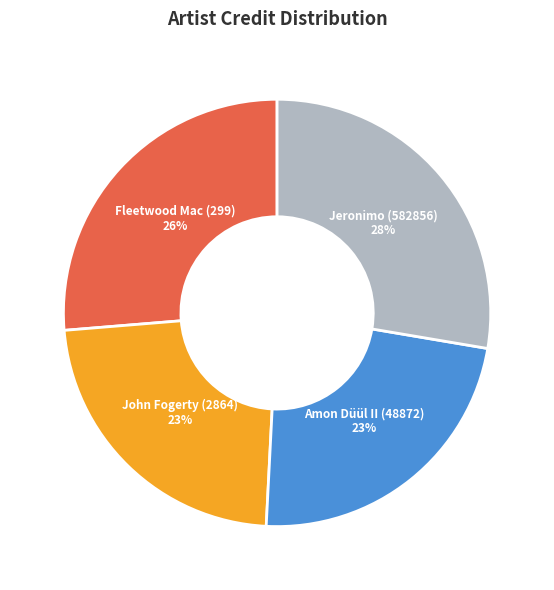

Which category has the biggest portion of the pie?

Jeronimo (582856)